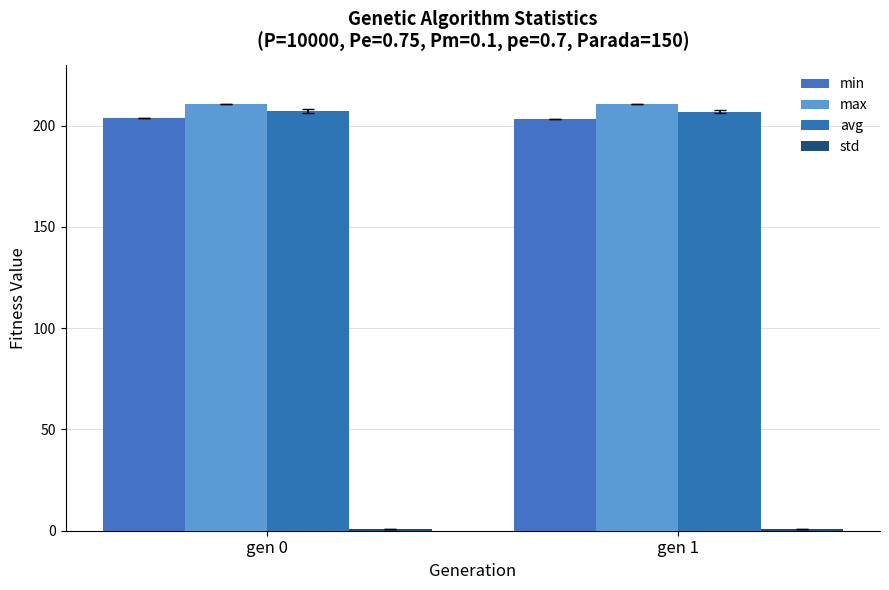

At which label is std closest to 0?

gen 1